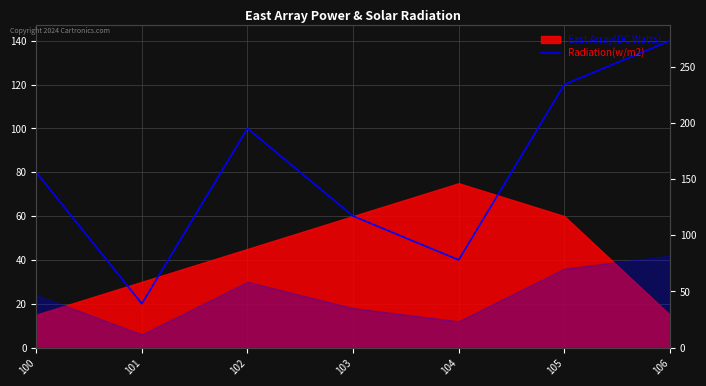

Does the chart have visible grid lines?

Yes